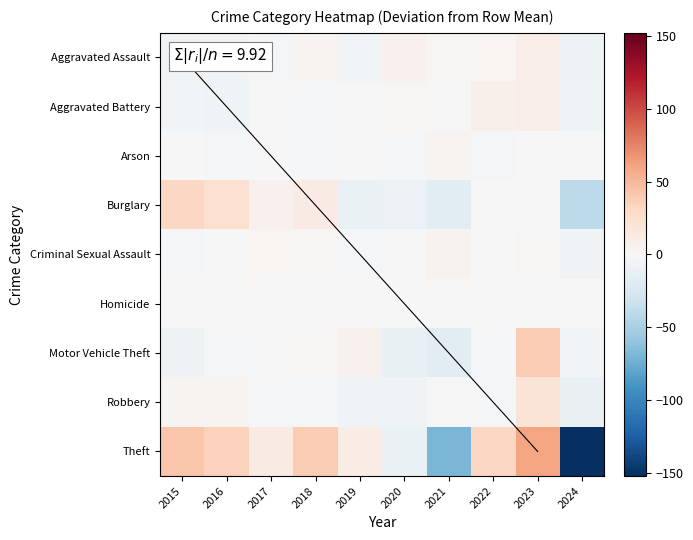

What is the total value across all series at 2019?

-6.1